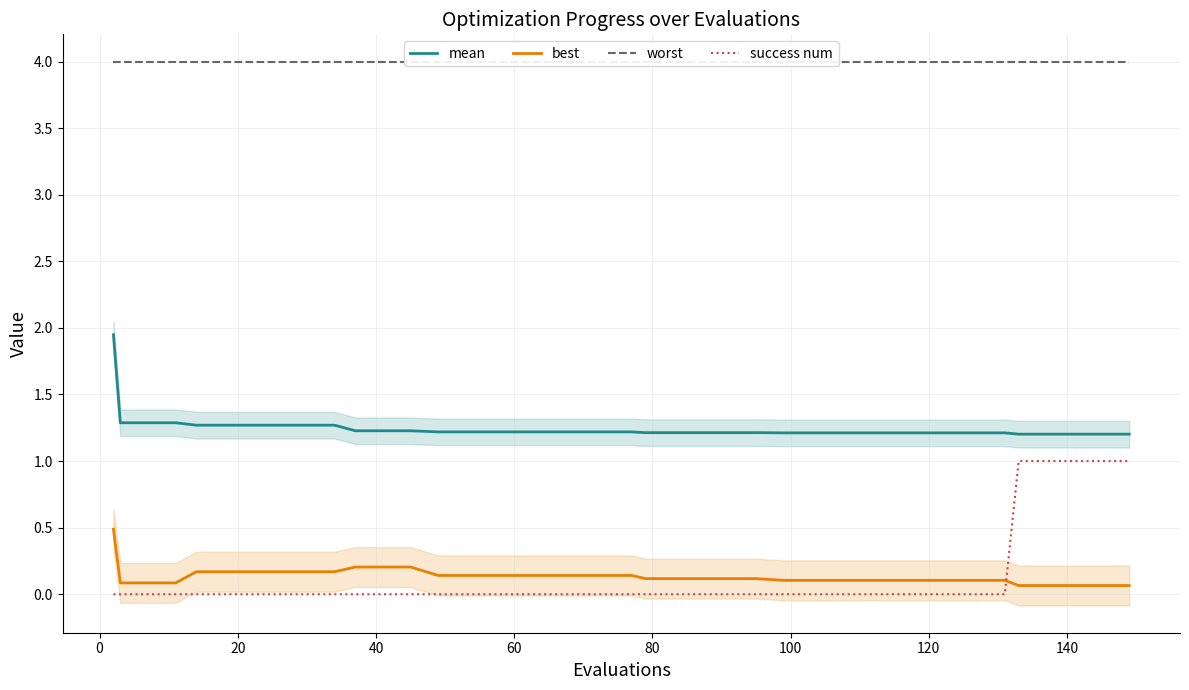

Rank the series by their maximum value, from highest to lowest.

worst, mean, success num, best